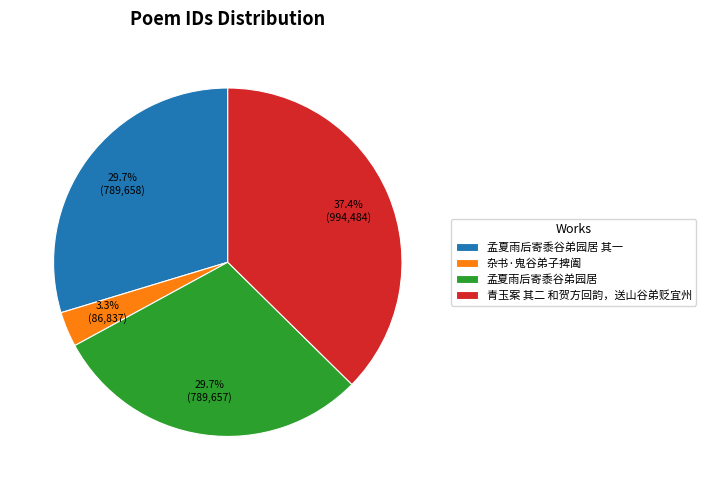

What is the smallest slice in the pie chart?

杂书·鬼谷弟子捭阖